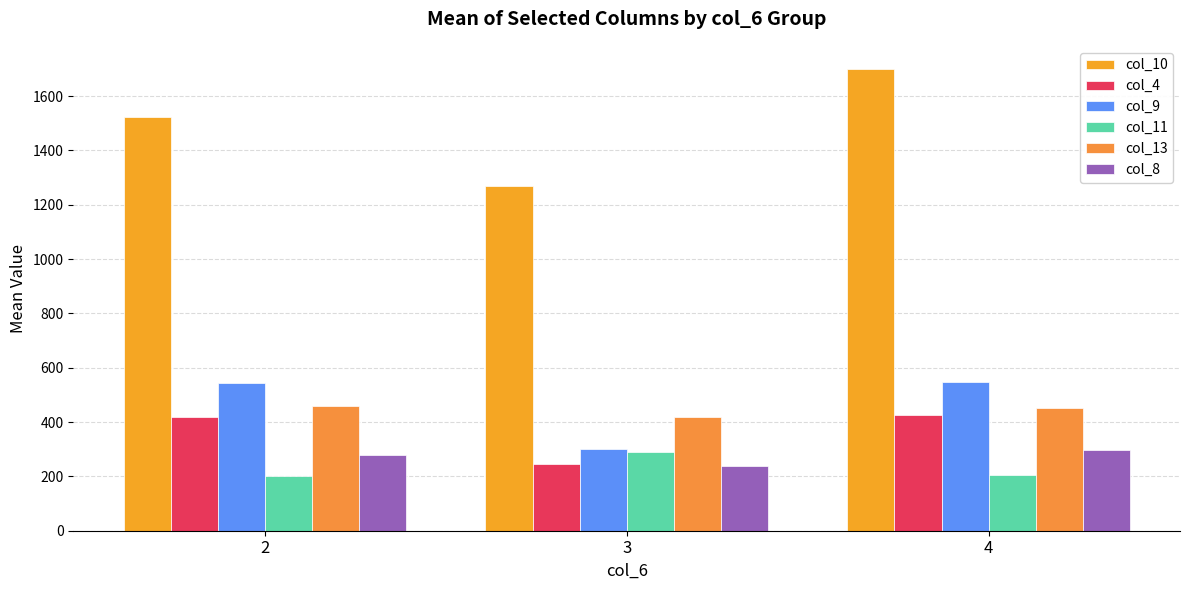

What is the sum of all col_13 values?

1326.6